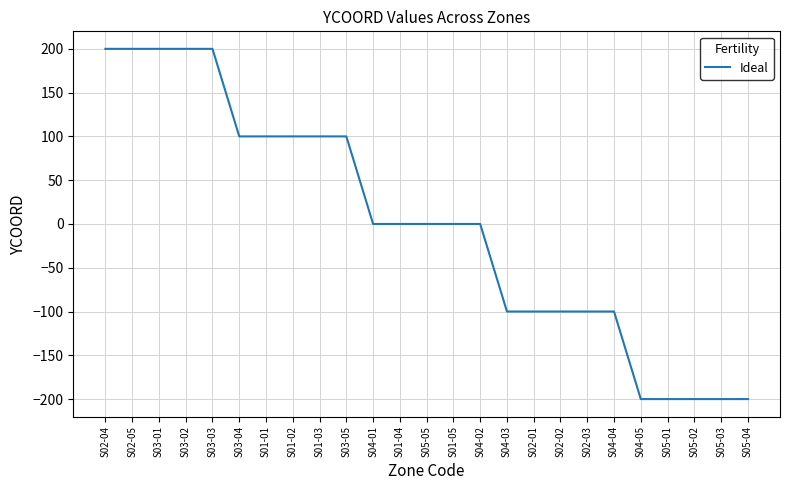

What is the smallest value displayed?

-200